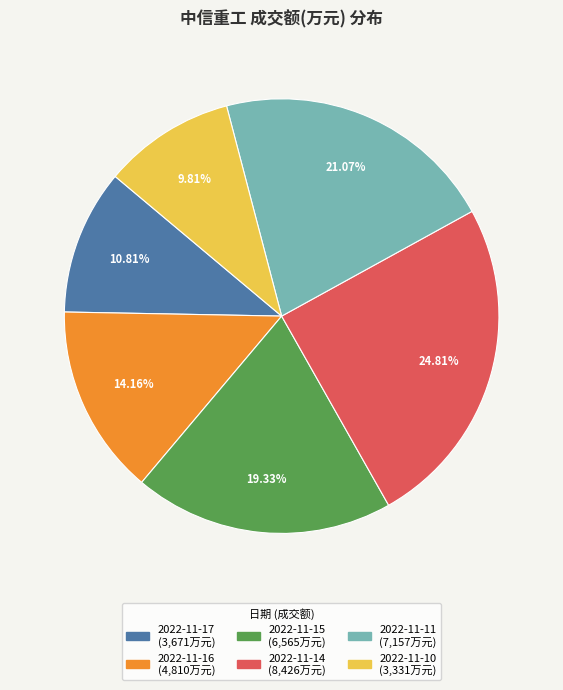

To the nearest percent, what percentage of the pie is 2022-11-17?

11%